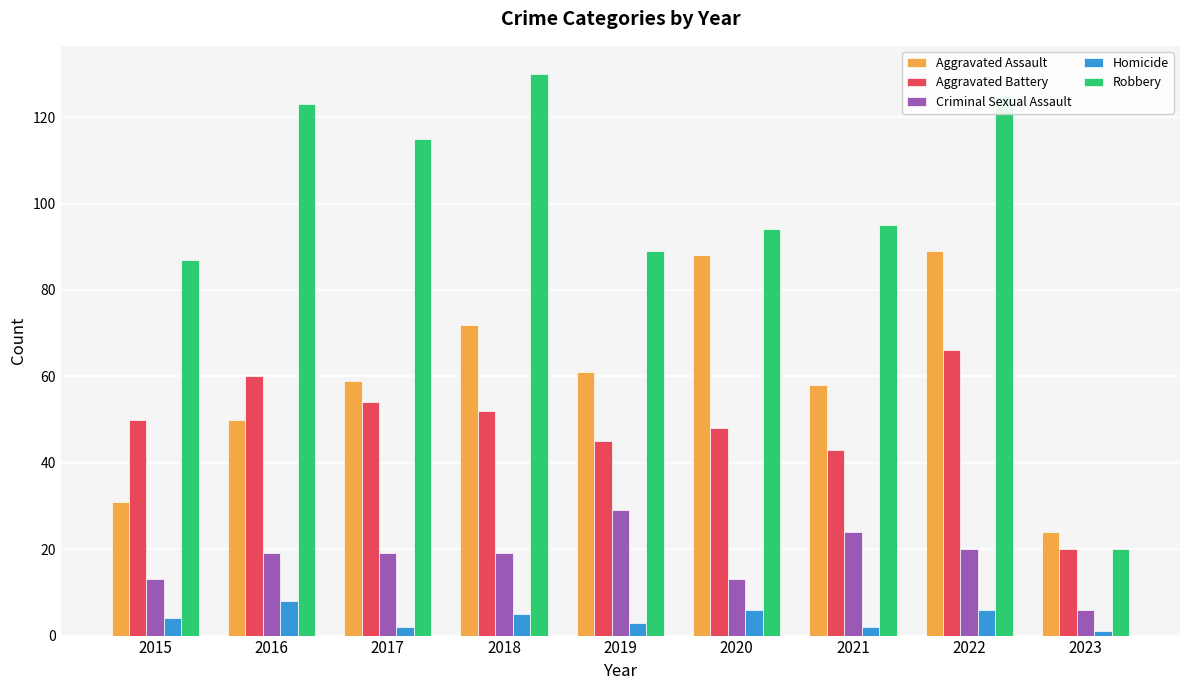

The value of Robbery at 2016 is 123. True or false?

True